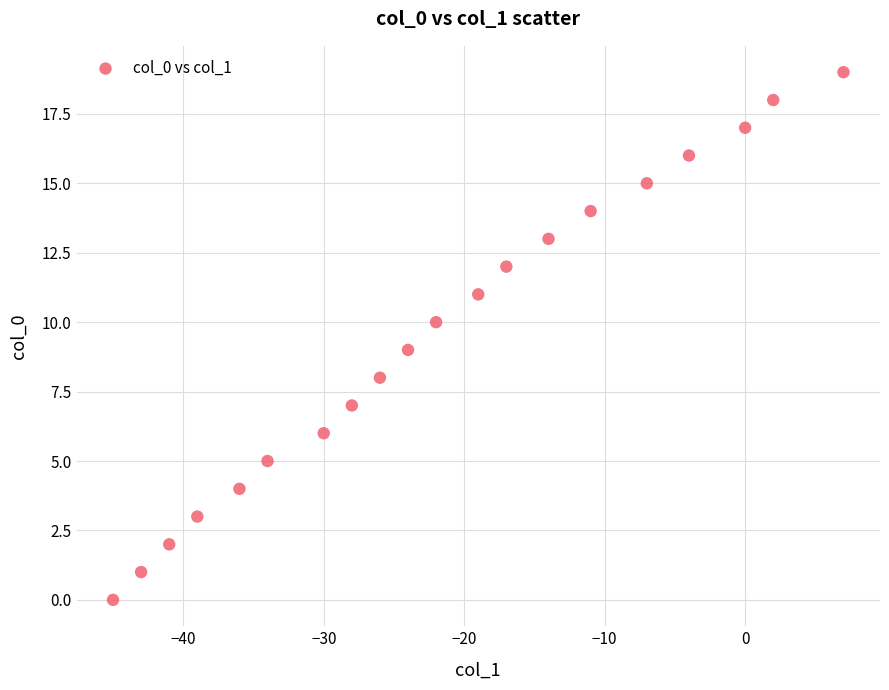

What is the range of Y values (max minus min)?

19